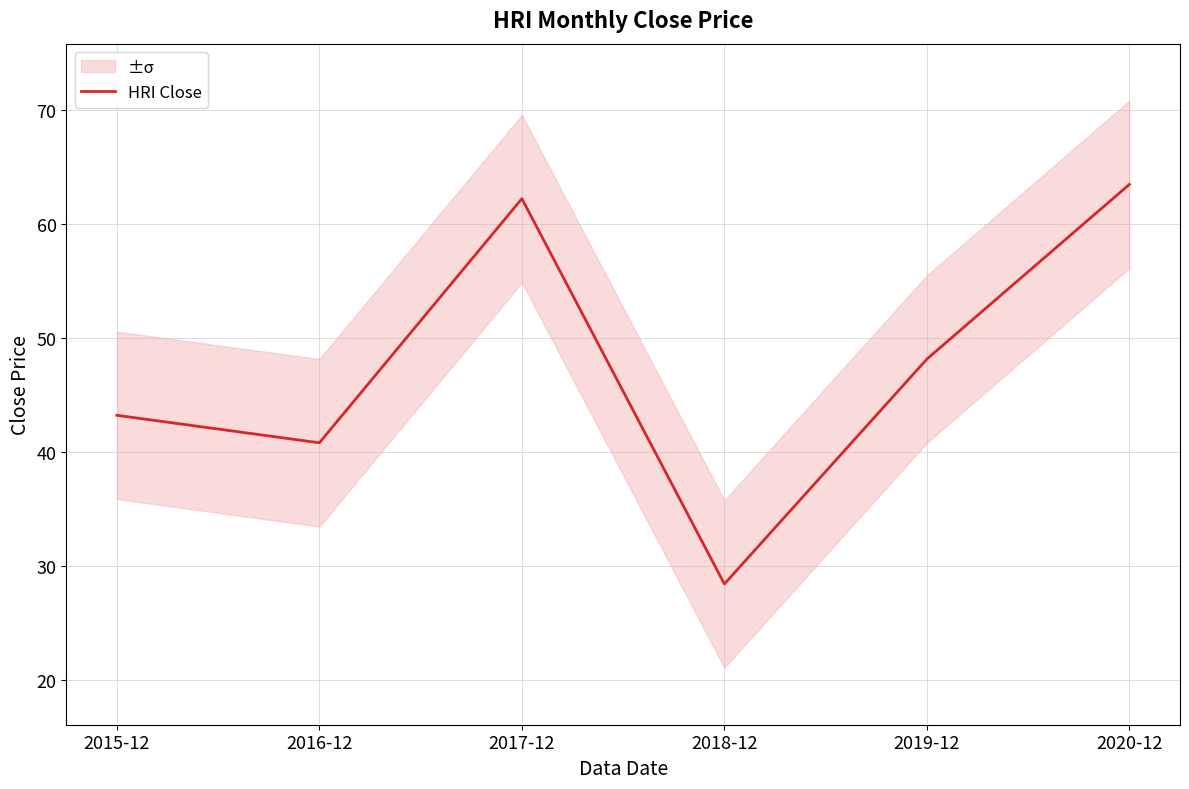

True or false: the data has more than 1 interior local peaks.

False